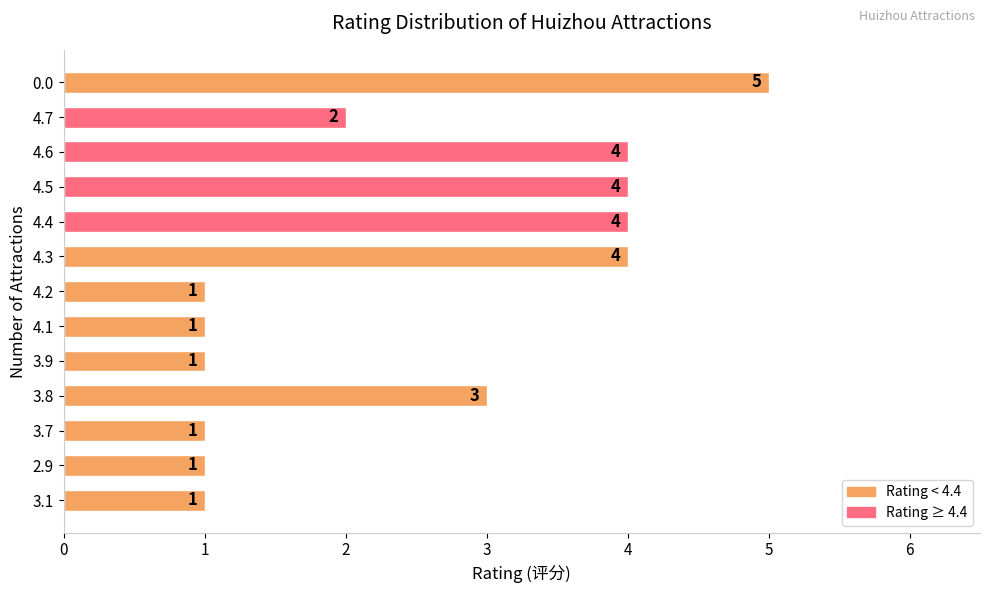

What is the greatest value displayed?

5